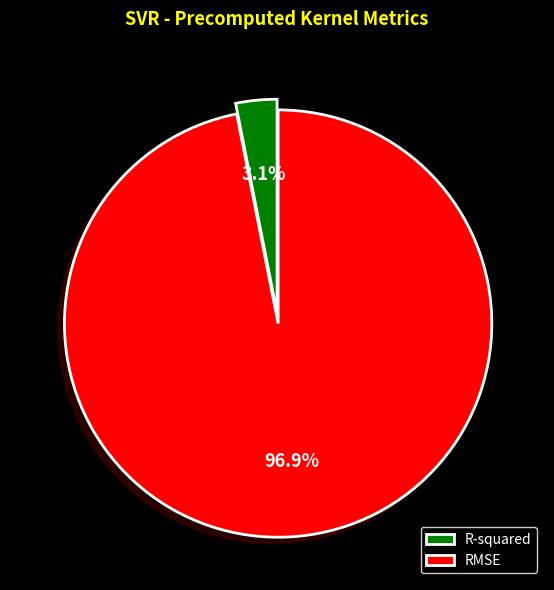

What is the majority slice?

RMSE